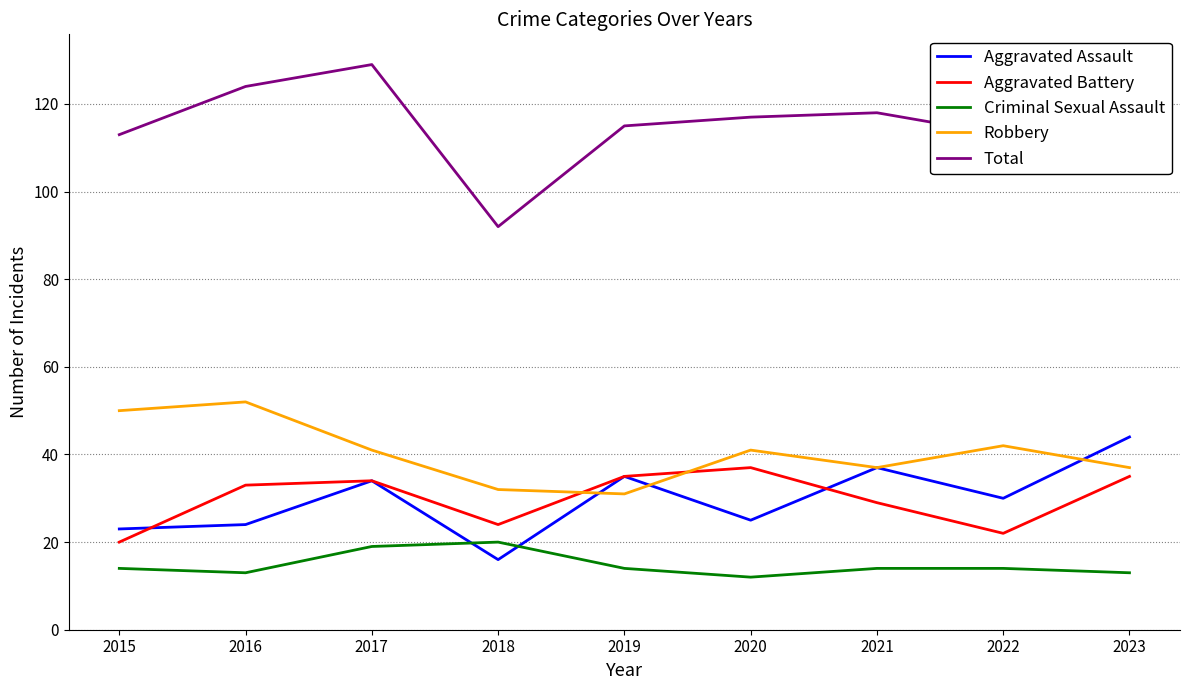

Which category has the highest value across all series?

2023